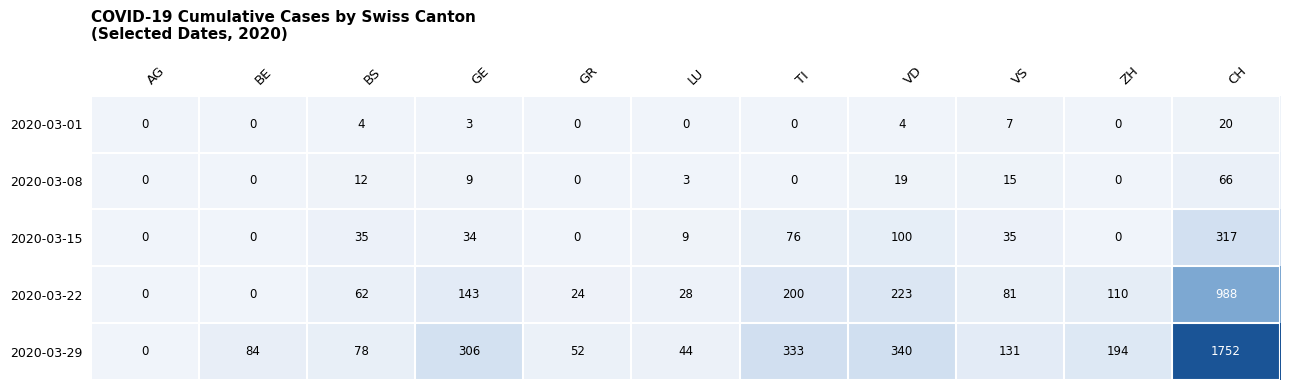

Which series has the widest spread of values?

2020-03-29